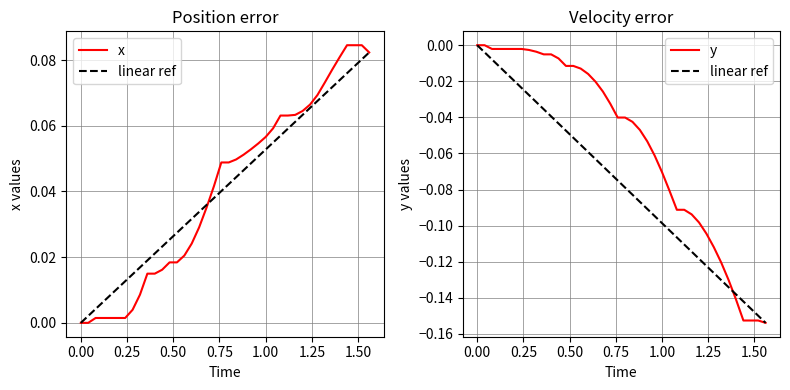

At how many categories does at least one series exceed 0?

38